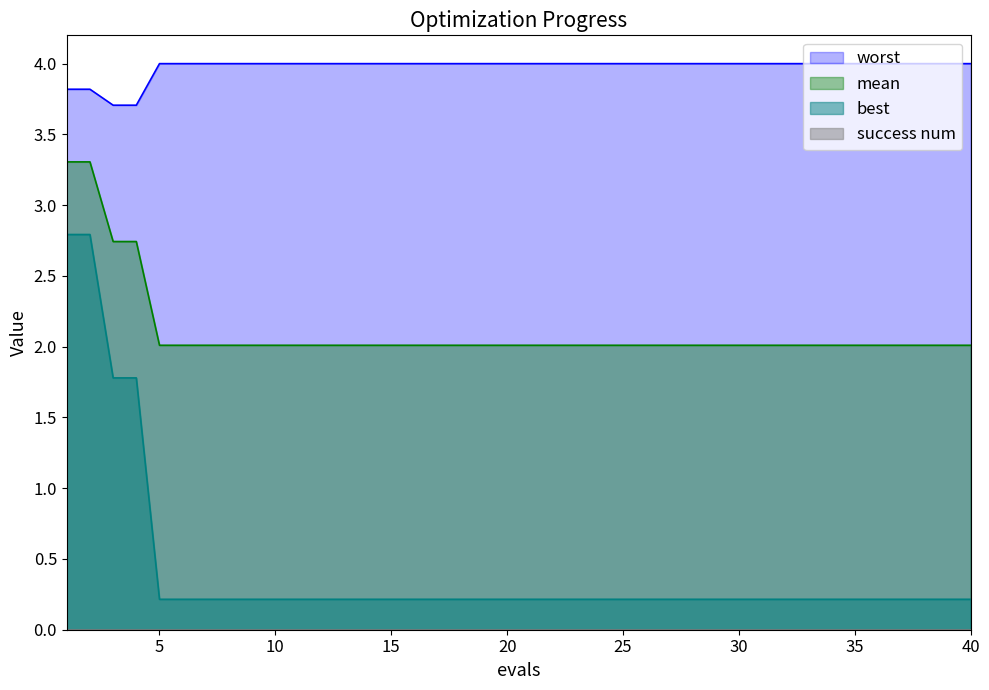

Reading right to left, transcribe all the data shown in this chart.

mean: 2.0	2.0	2.0	2.0	2.0	2.0	2.0	2.0	2.0	2.0	2.0	2.0	2.0	2.0	2.0	2.0	2.0	2.0	2.0	2.0	2.0	2.0	2.0	2.0	2.0	2.0	2.0	2.0	2.0	2.0	2.0	2.0	2.0	2.0	2.0	2.0	2.7	2.7	3.3	3.3
best: 0.2	0.2	0.2	0.2	0.2	0.2	0.2	0.2	0.2	0.2	0.2	0.2	0.2	0.2	0.2	0.2	0.2	0.2	0.2	0.2	0.2	0.2	0.2	0.2	0.2	0.2	0.2	0.2	0.2	0.2	0.2	0.2	0.2	0.2	0.2	0.2	1.8	1.8	2.8	2.8
worst: 4.0	4.0	4.0	4.0	4.0	4.0	4.0	4.0	4.0	4.0	4.0	4.0	4.0	4.0	4.0	4.0	4.0	4.0	4.0	4.0	4.0	4.0	4.0	4.0	4.0	4.0	4.0	4.0	4.0	4.0	4.0	4.0	4.0	4.0	4.0	4.0	3.7	3.7	3.8	3.8